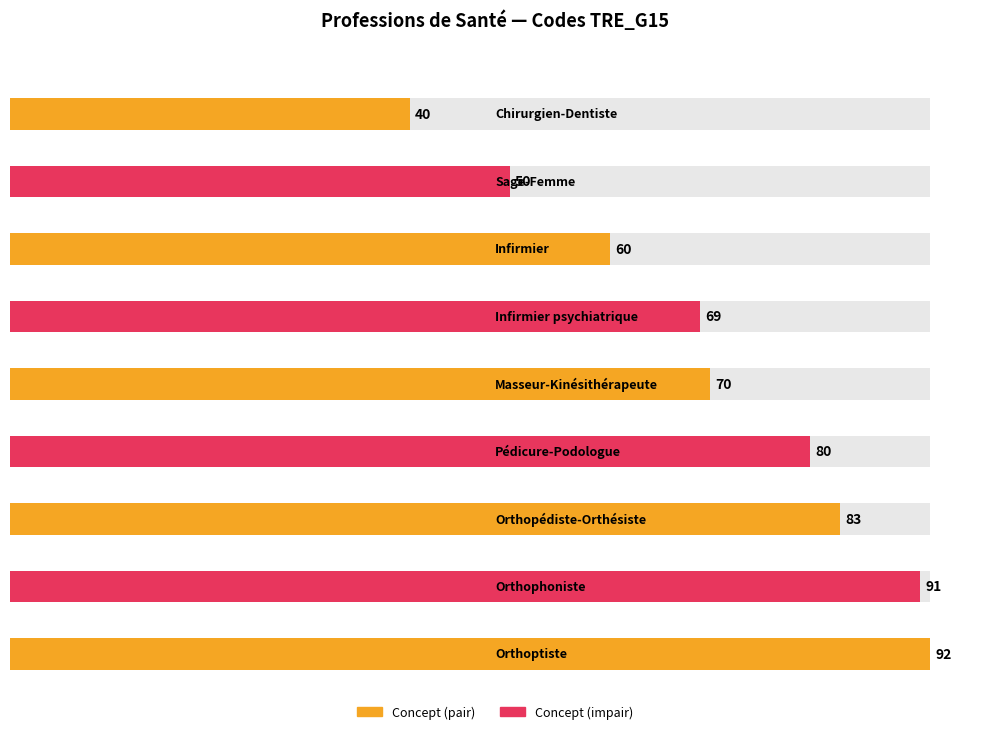

What is the label of the 6th bar from the right?

Infirmier psychiatrique